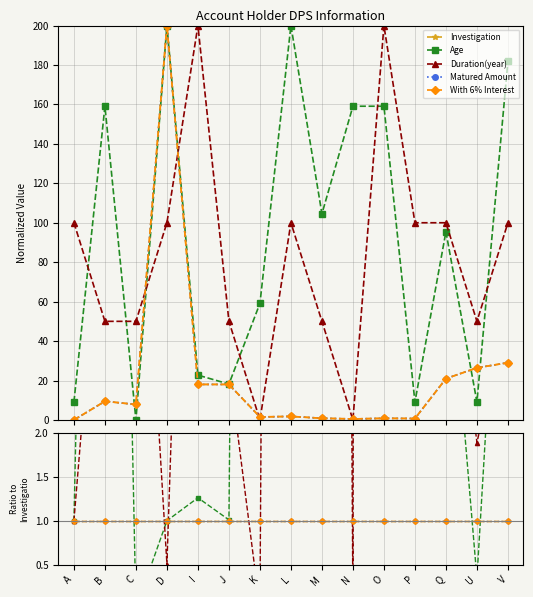

What are all the series names shown in the legend?

Investigation, Age, Duration(year), Matured Amount, With 6% Interest